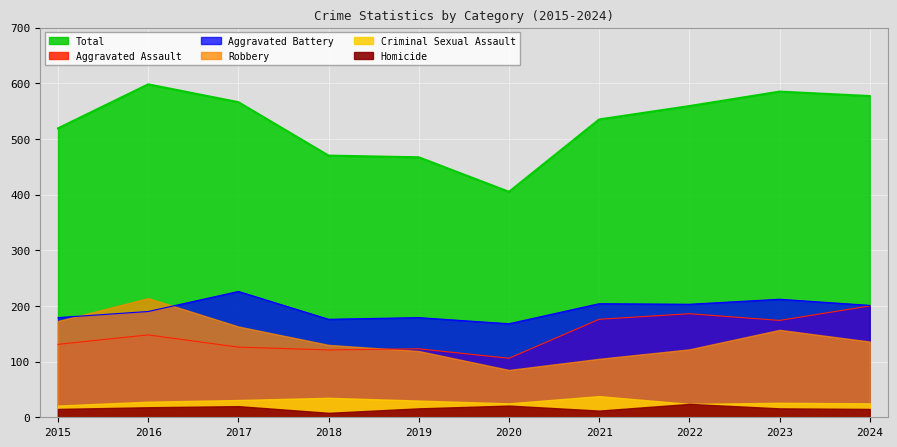

What is the value of the Total point at the 1st from the left?

519